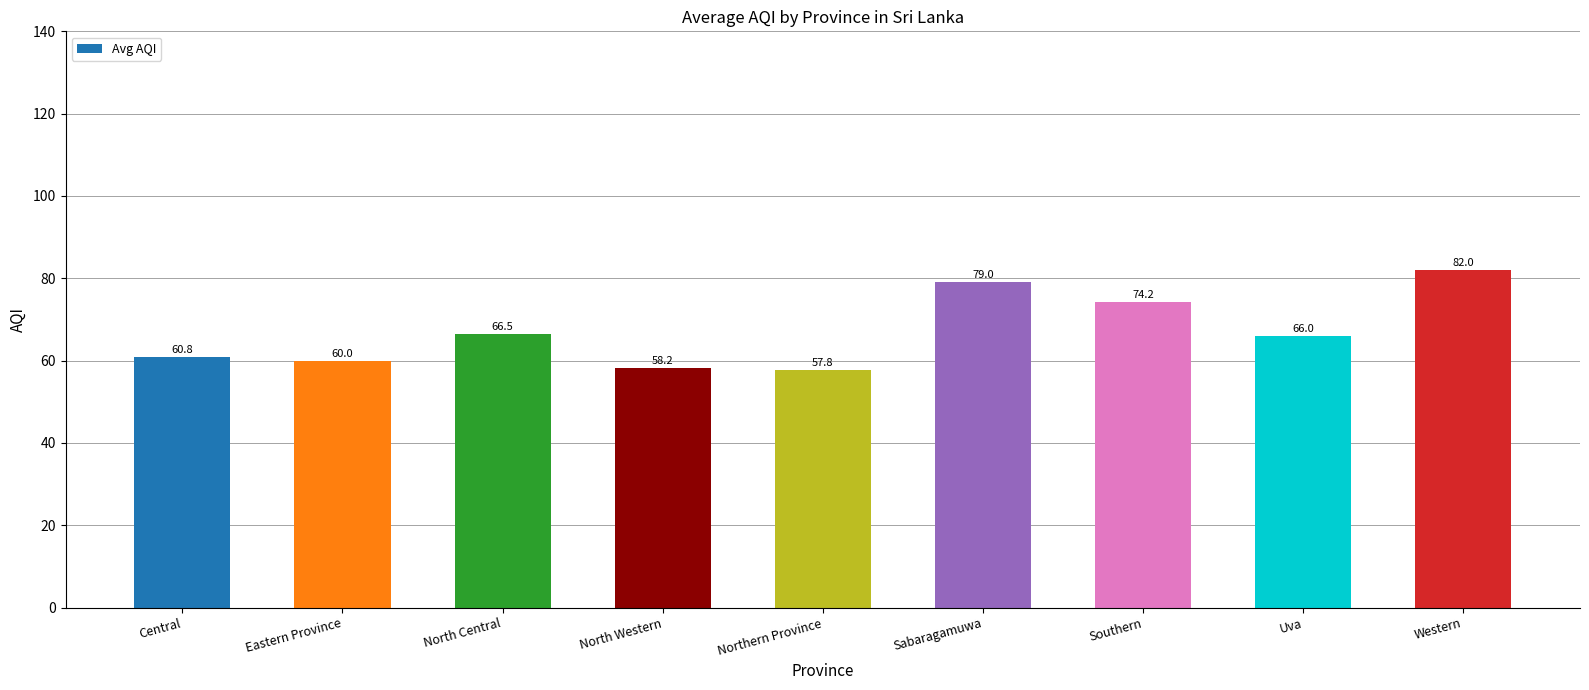

At which label is the value closest to 69?

North Central